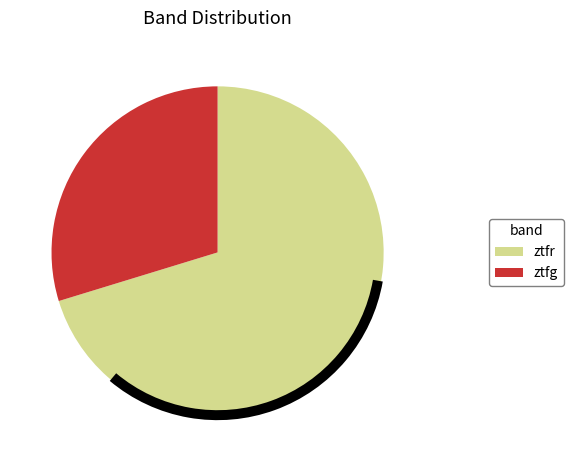

Is the sum of ztfr and ztfg greater than half?

Yes